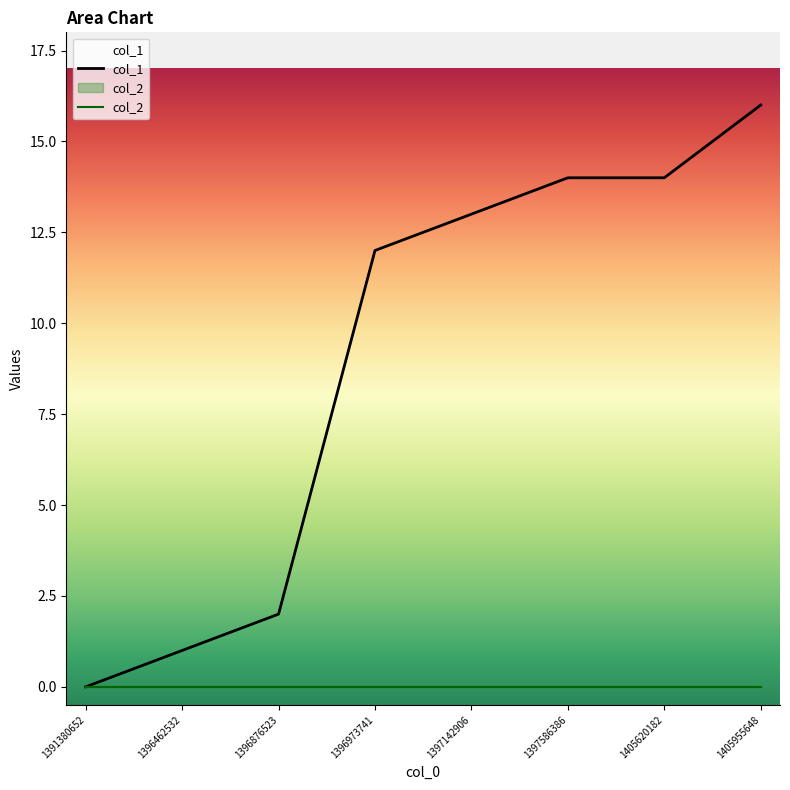

Reading right to left, what are all the values shown in this chart?

16	14	14	13	12	2	1	0